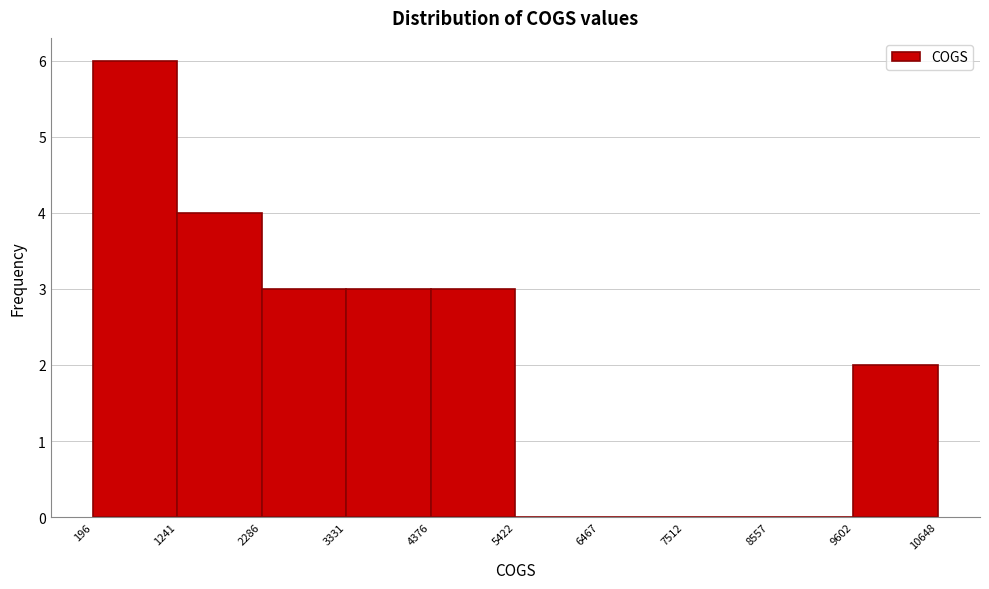

Over which range of the x-axis is the bar tallest?

196 to 1241